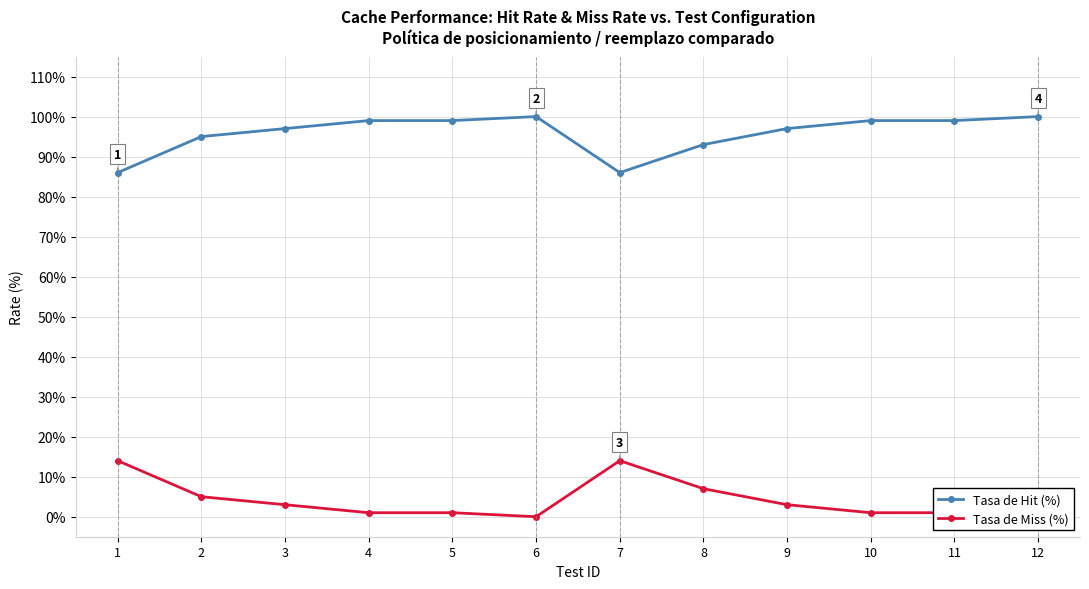

At 11, list the series in order from largest to smallest.

Tasa de Hit (%), Tasa de Miss (%)